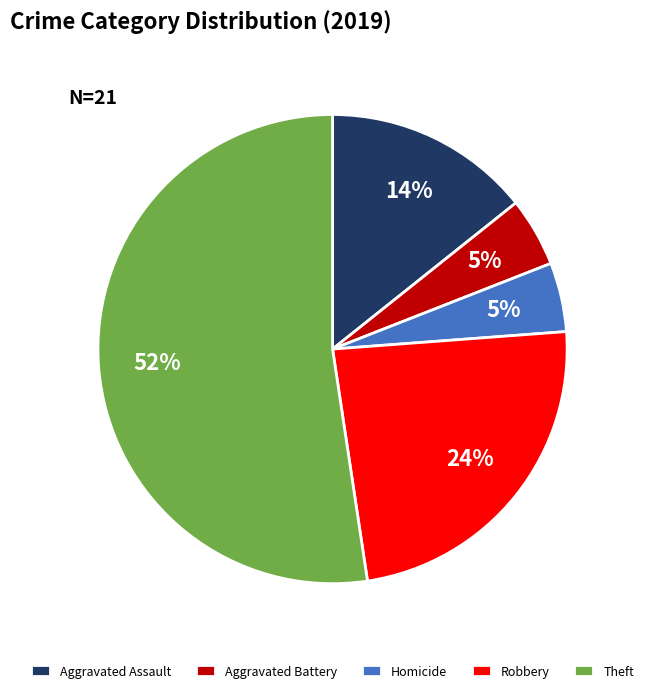

Does Theft represent more than half of the total?

Yes